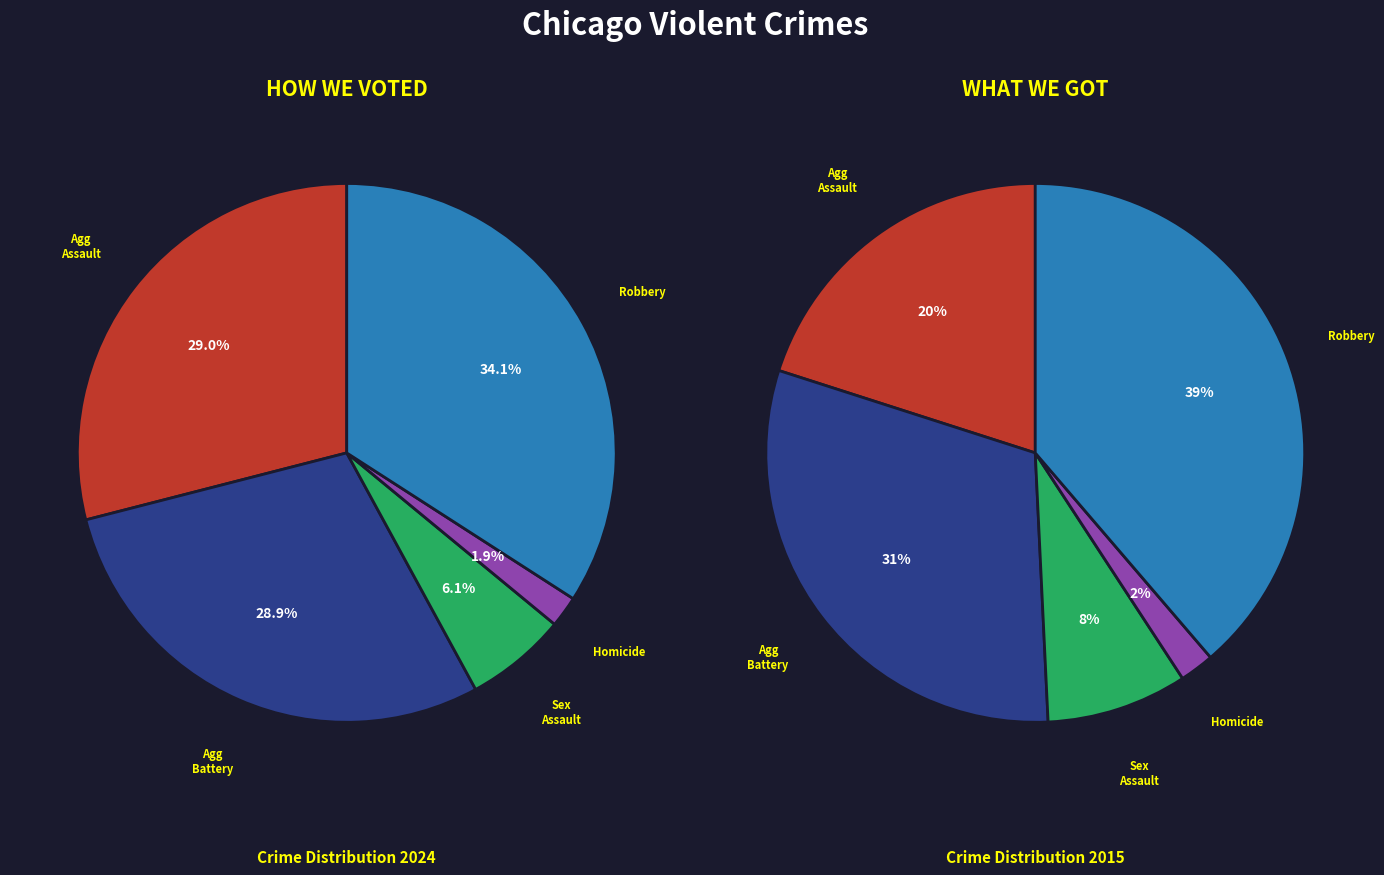

To the nearest percent, what is the average slice percentage?

20%